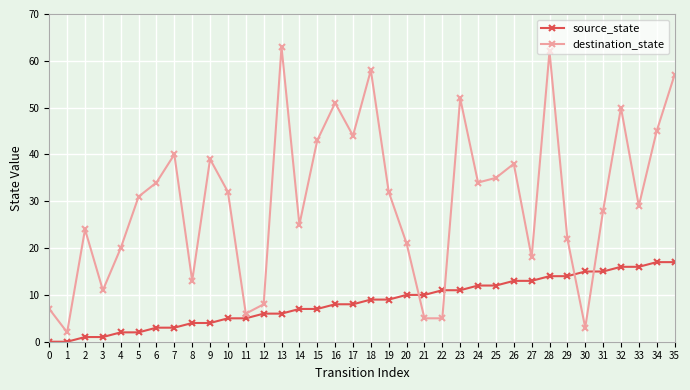

Rank the series at 19 from highest to lowest value.

destination_state, source_state